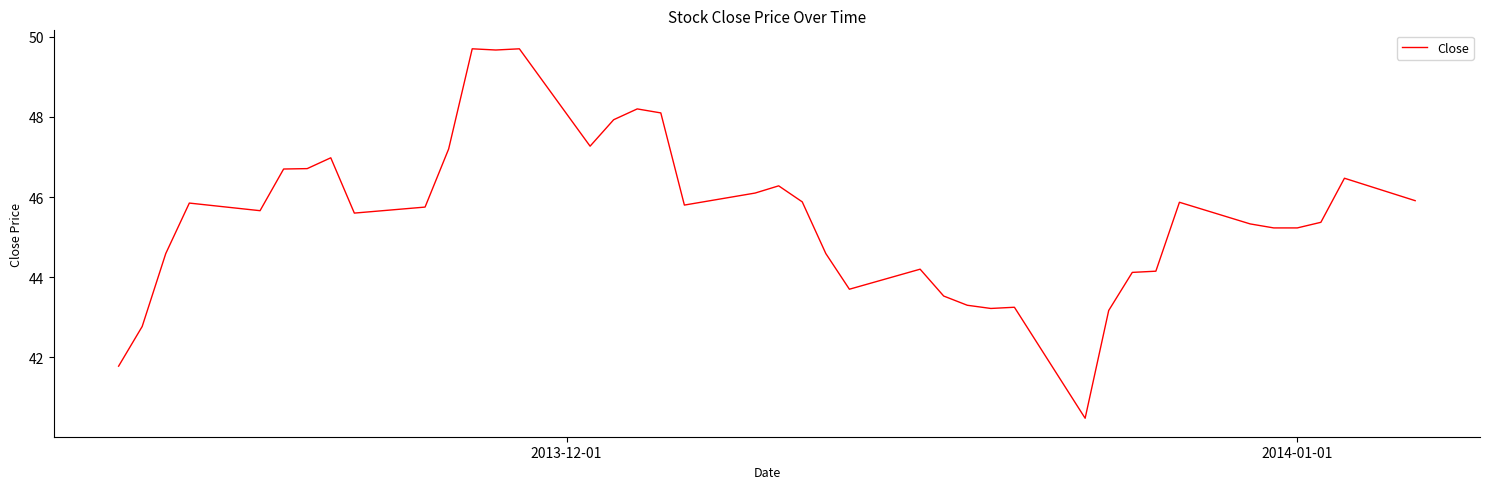

What is the difference between the maximum and minimum values?

9.2